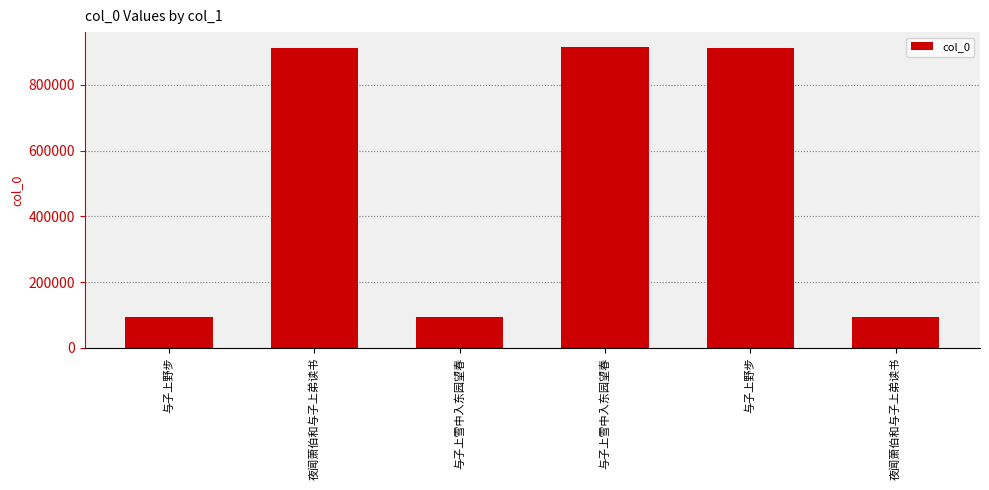

Rank the categories by value from lowest to highest.

与子上雪中入东园望春, 与子上野步, 夜闻萧伯和与子上弟读书, 与子上野步, 夜闻萧伯和与子上弟读书, 与子上雪中入东园望春